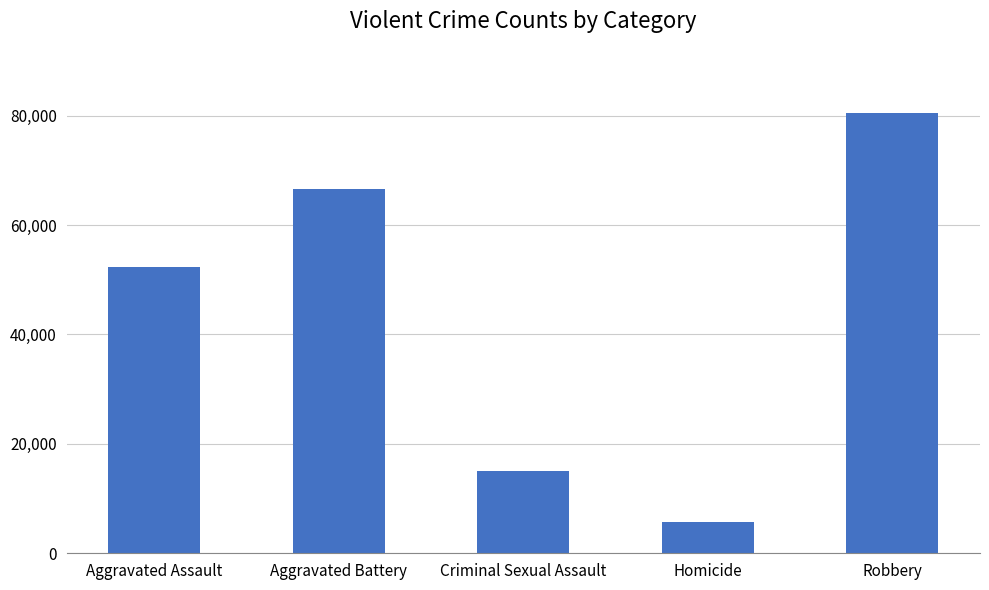

What position from the right is Robbery?

1